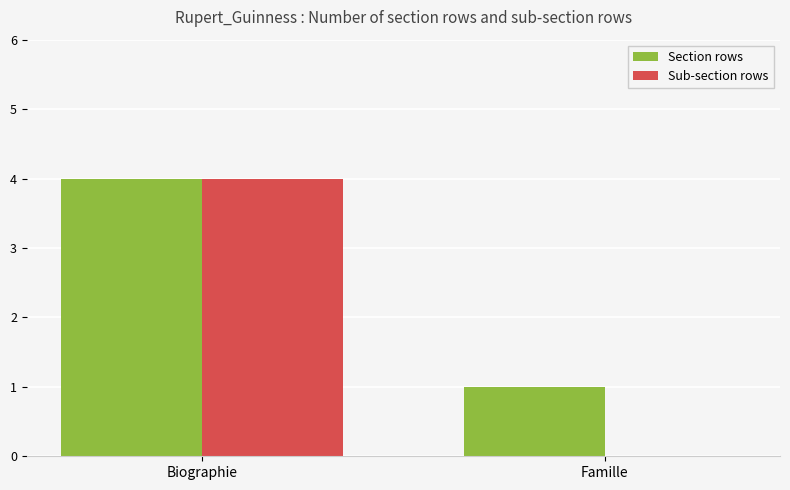

Which series changed the most between Biographie and Famille?

Sub-section rows